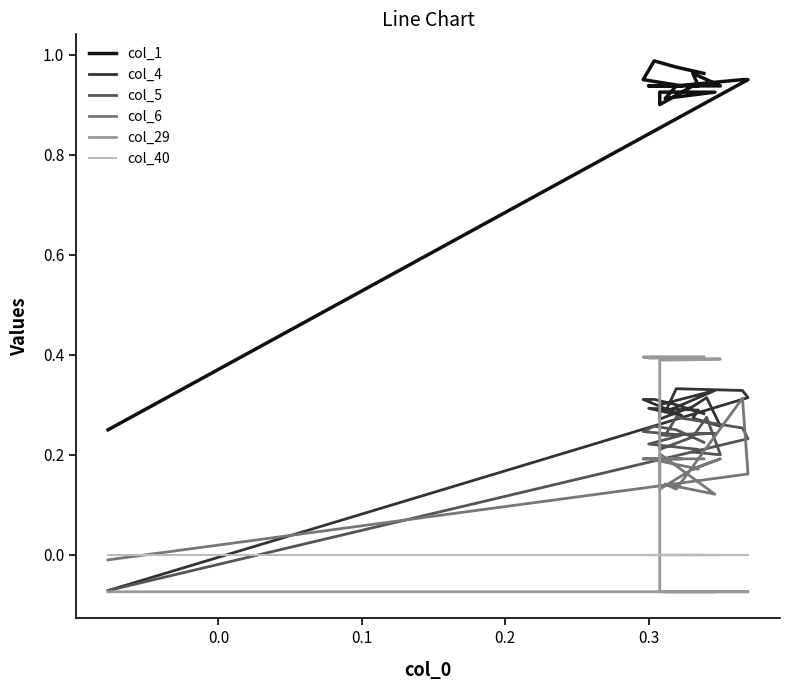

What is the sum of all col_1 values?

17.2